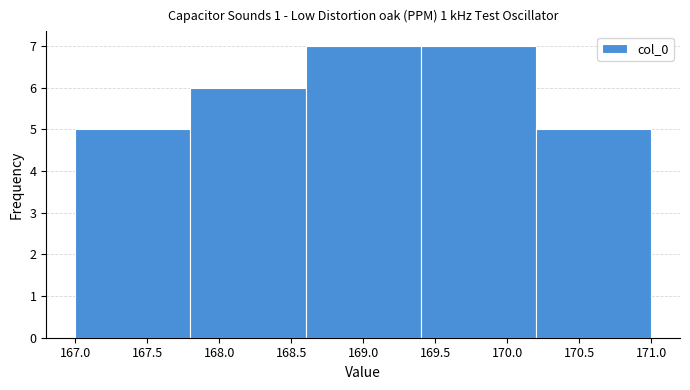

What is the height of the bar covering 168.6 to 169.4 on the x-axis? The values are not printed on the chart, so give them approximately, as read against the axis.

7